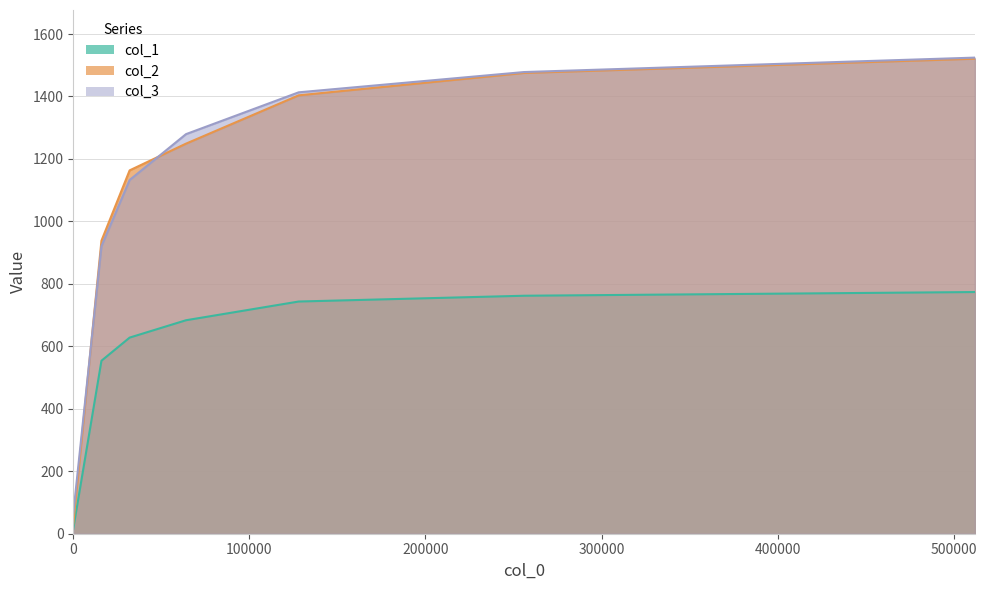

What is the highest value of the col_3 series?

1524.5